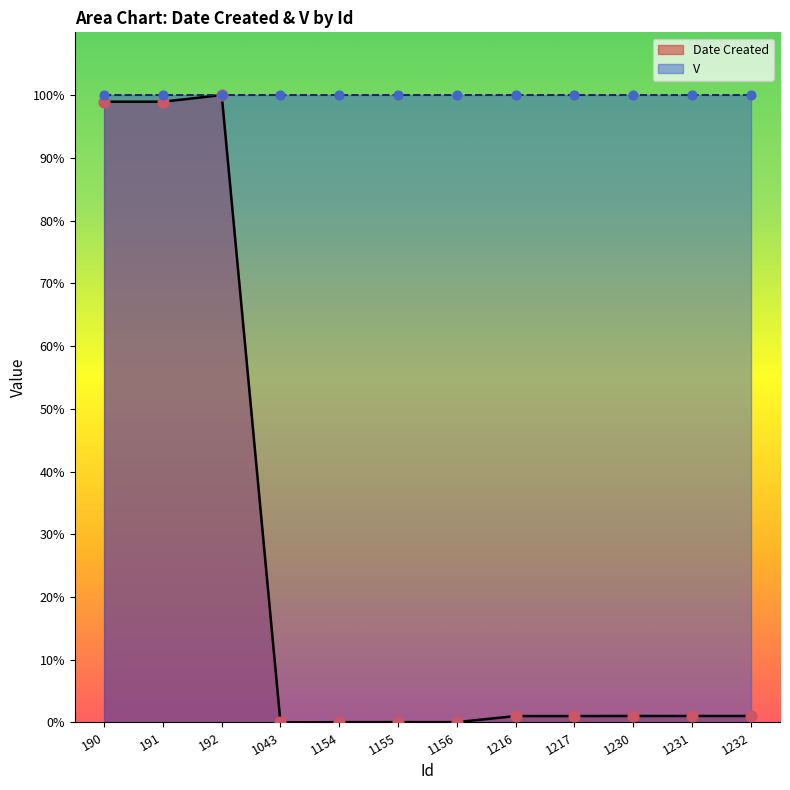

Between 1155 and 1154, which is larger?

1155